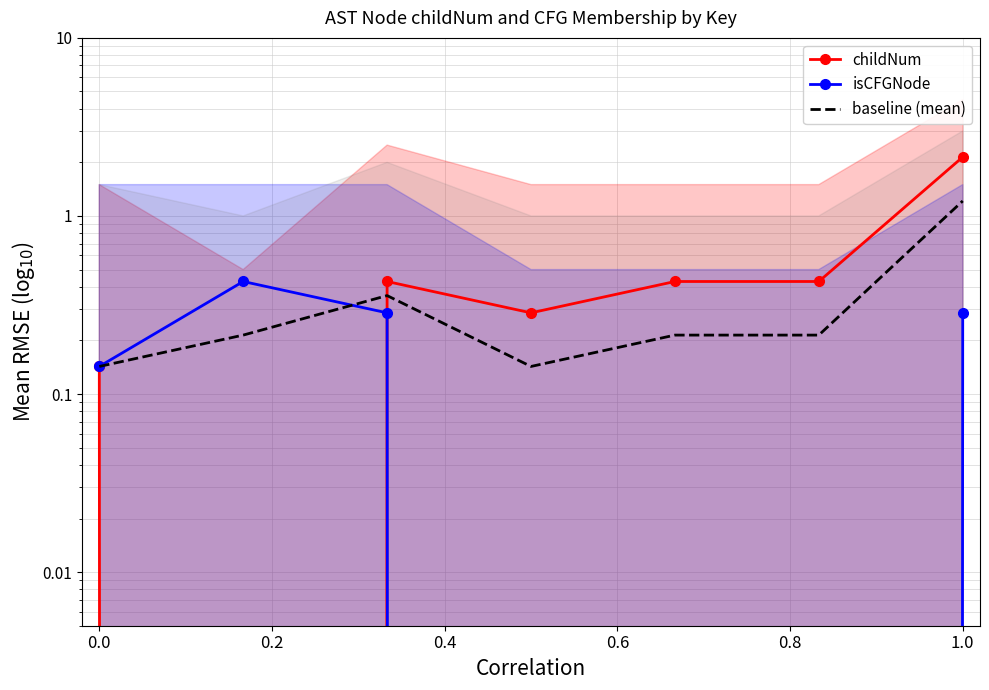

What are all the series names shown in the legend?

childNum, isCFGNode, baseline (mean)